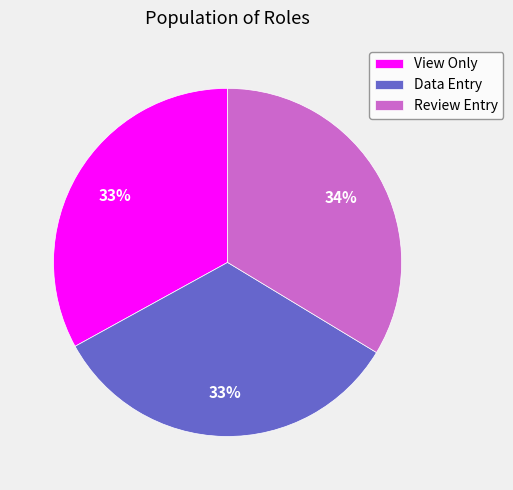

Is Data Entry the majority of the pie?

No